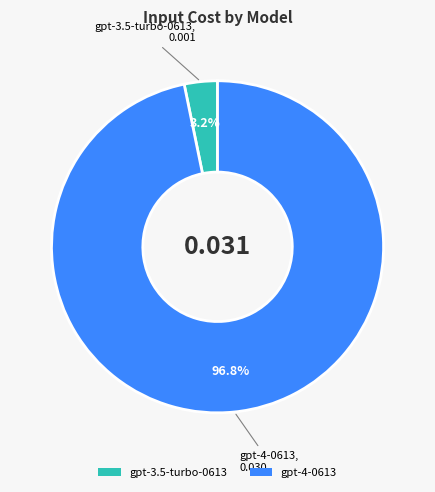

Is it true that gpt-3.5-turbo-0613 is 17% of the pie?

False